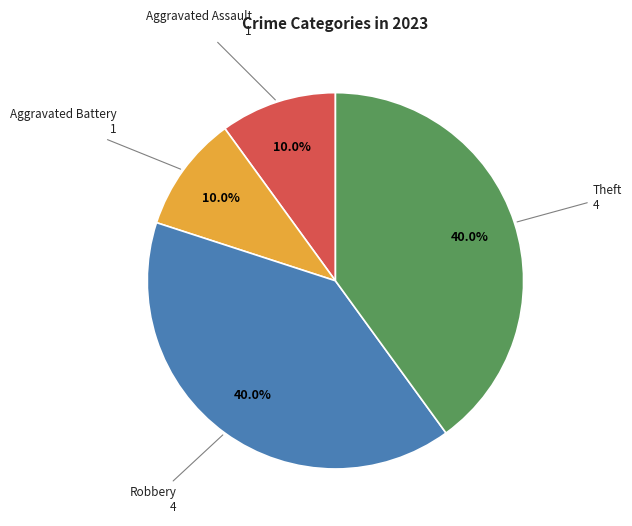

Approximately how many times larger is the value at Robbery compared to Aggravated Battery?

4.0